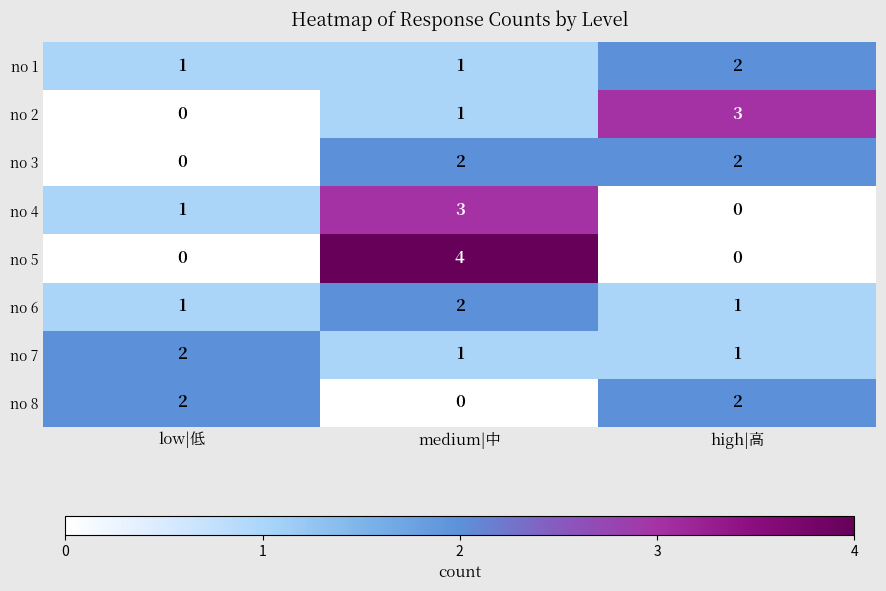

At which category is the sum across all series the highest?

medium|中